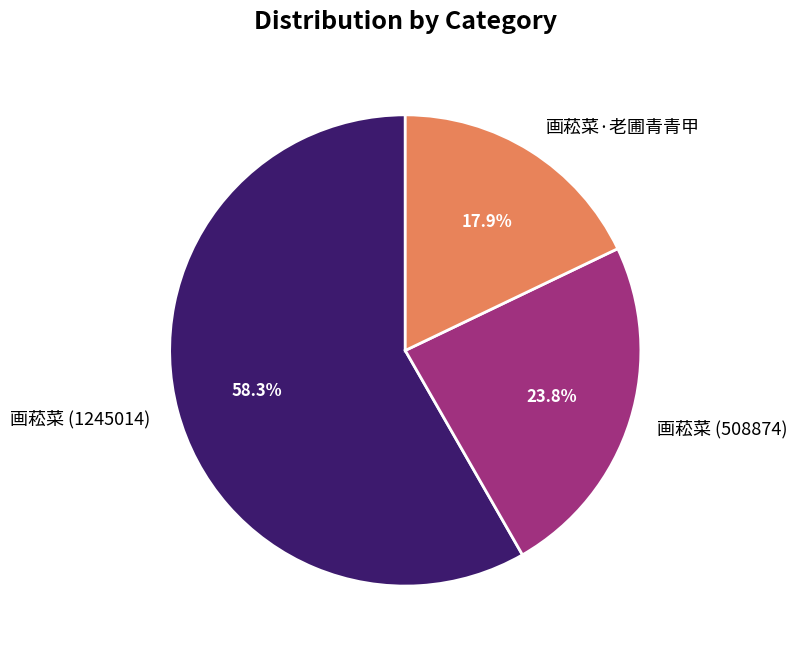

To the nearest percent, what is the average slice percentage?

33%